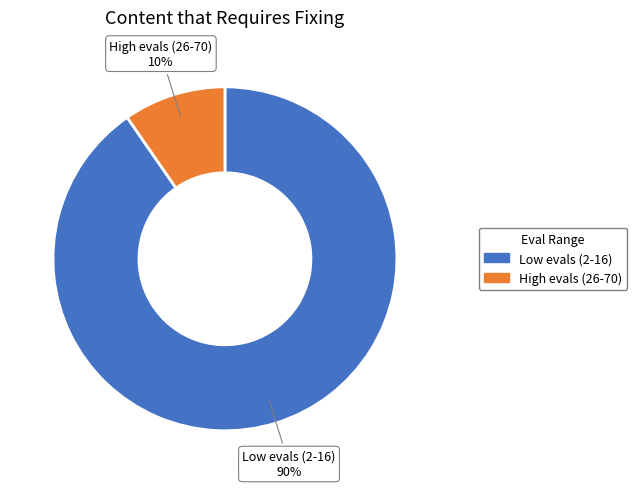

How many segments does this pie chart have?

2